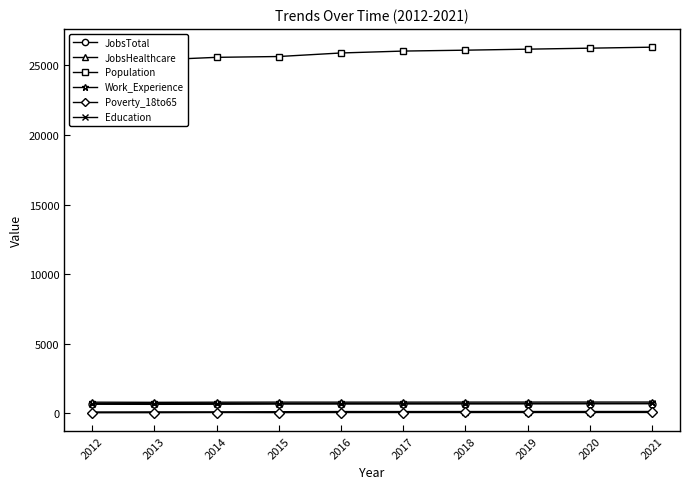

True or false: Population and JobsHealthcare cross at least once.

False